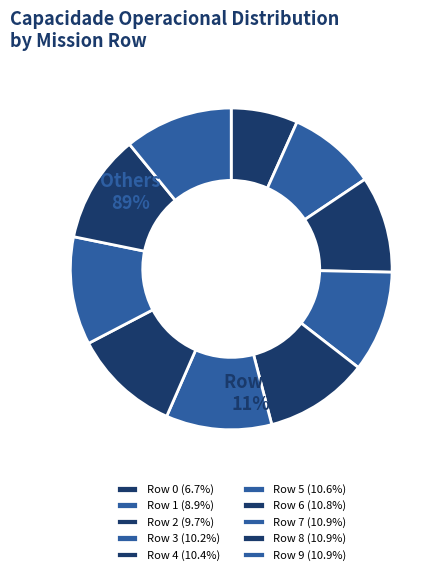

Which has a higher value, Row 6 or Row 5?

Row 6